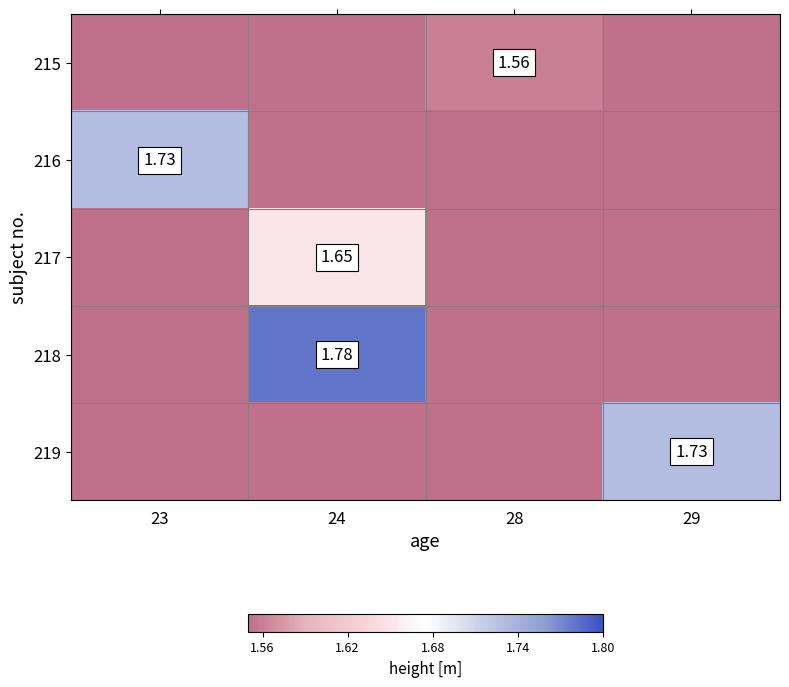

Reading left to right, transcribe all the data shown in this chart.

row_0: 23=0.0	24=0.0	28=1.6	29=0.0
row_1: 23=1.7	24=0.0	28=0.0	29=0.0
row_2: 23=0.0	24=1.6	28=0.0	29=0.0
row_3: 23=0.0	24=1.8	28=0.0	29=0.0
row_4: 23=0.0	24=0.0	28=0.0	29=1.7